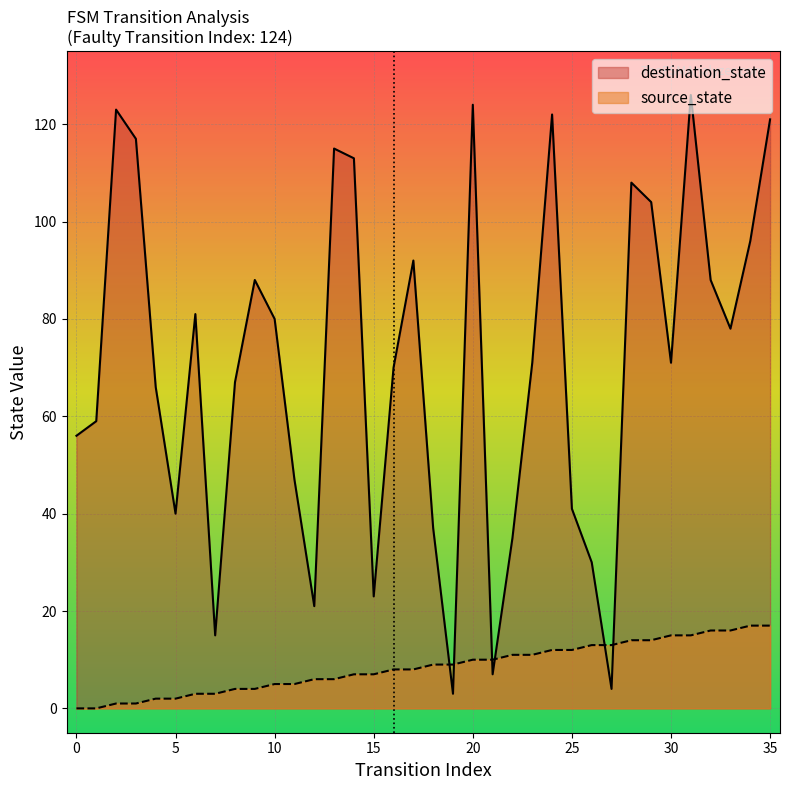

Where is the first local maximum for destination_state?

2